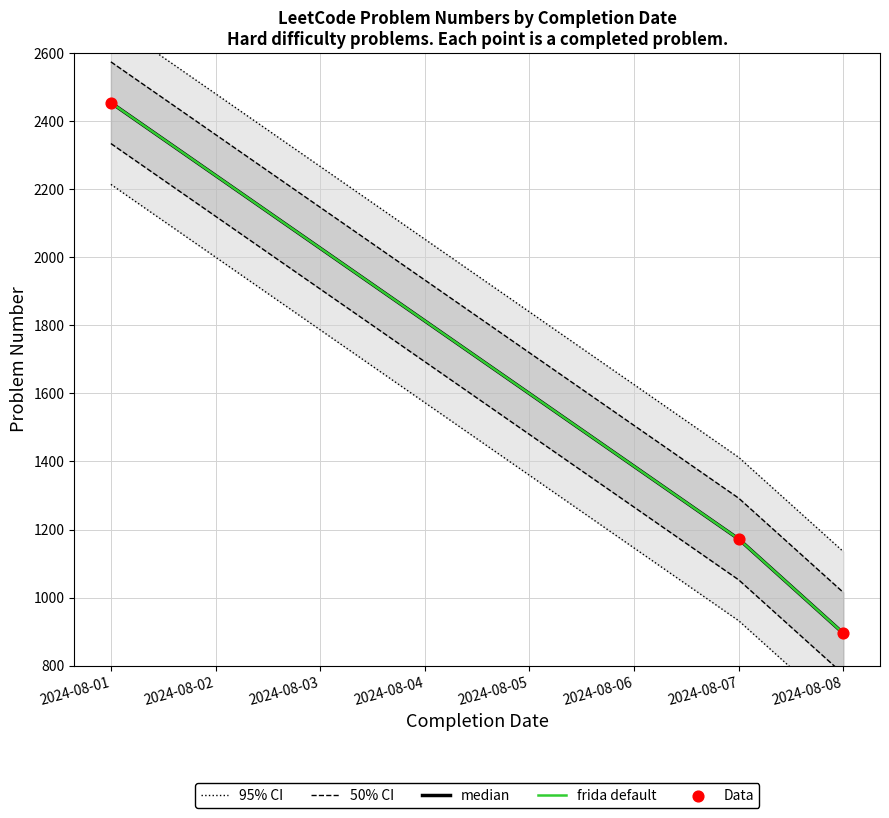

At how many categories does at least one series exceed 2001?

1